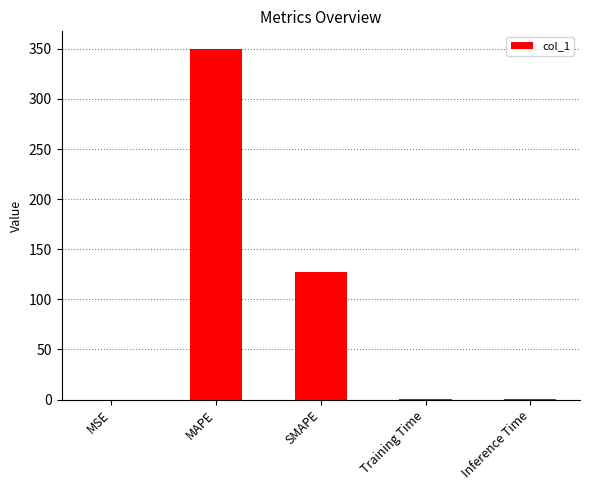

What is the sum of all values?

477.4